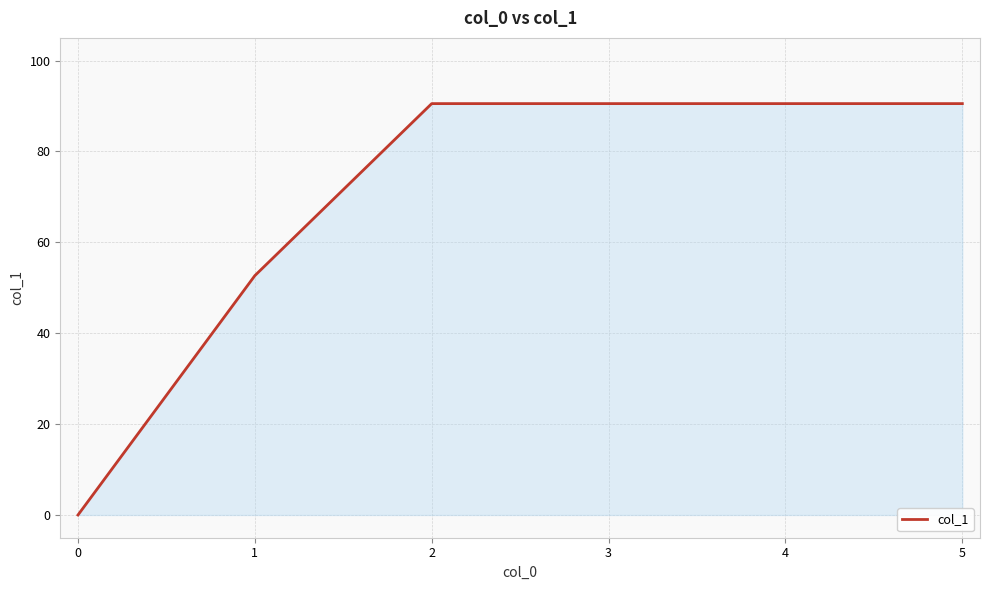

What is the average value?

69.1